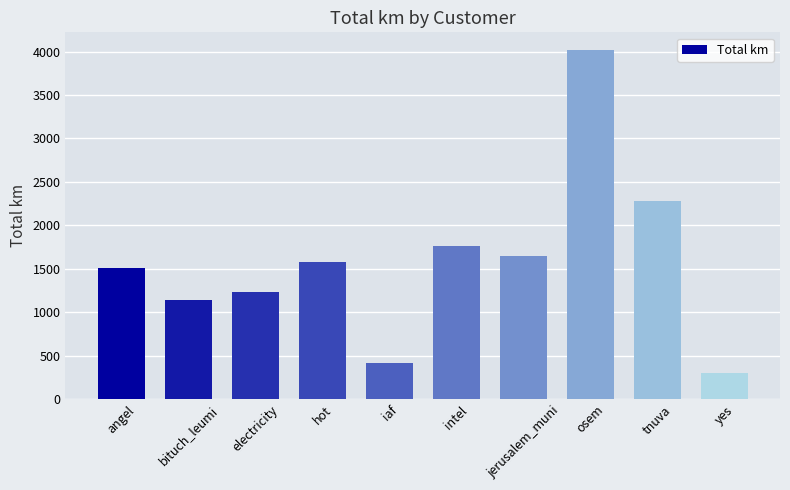

What is the sum of all values?

15885.9